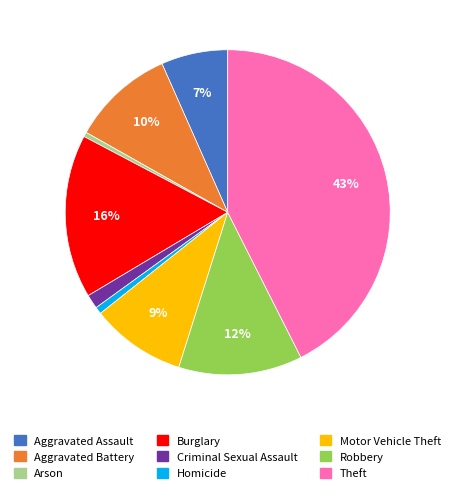

What percentage is the Aggravated Assault slice, to the nearest percent?

7%